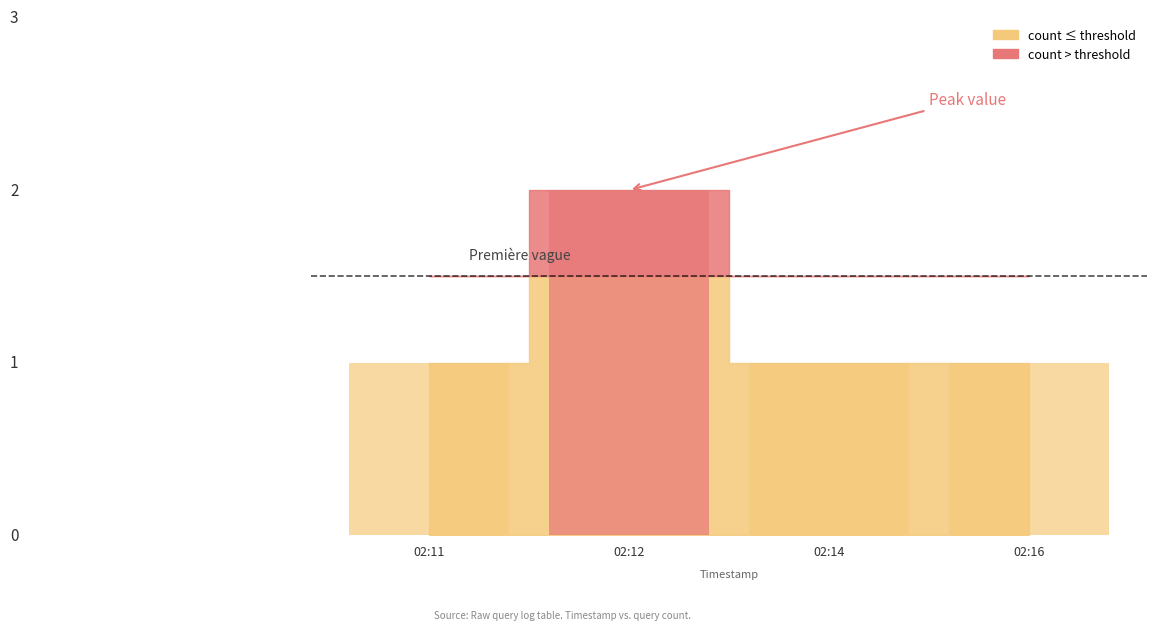

What is the smallest value displayed?

1